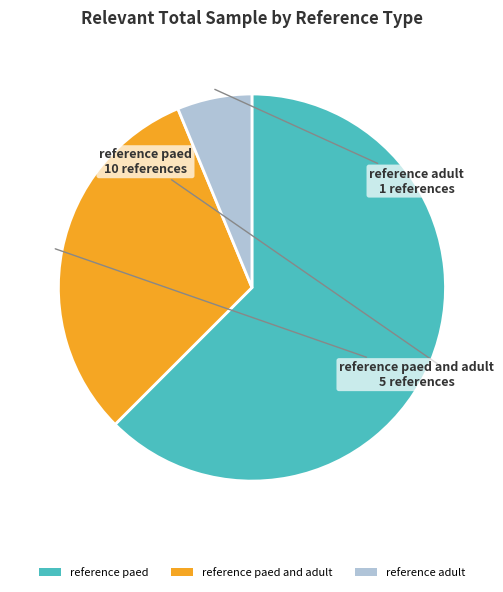

How many slices are in this pie chart?

3